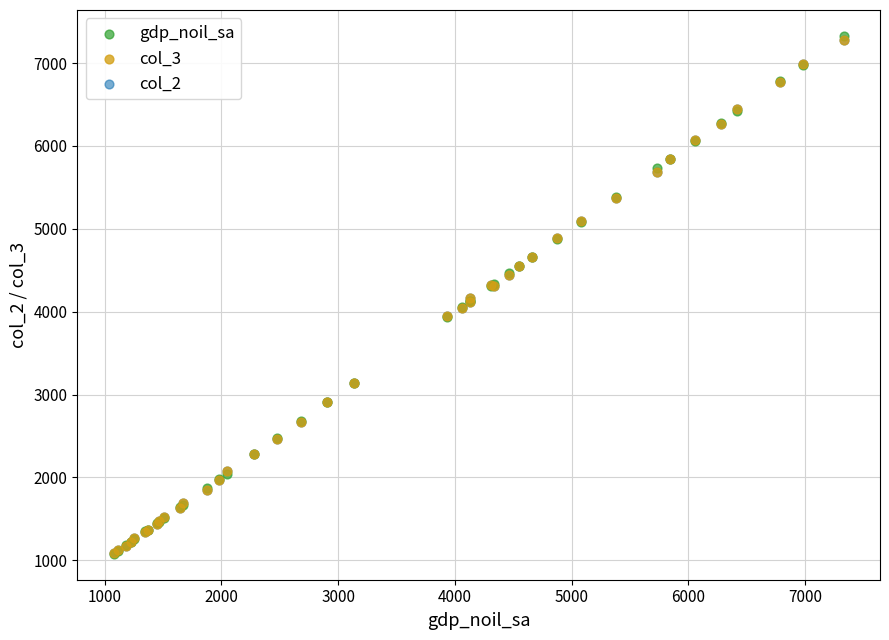

What are all the series names shown in the legend?

gdp_noil_sa, col_3, col_2